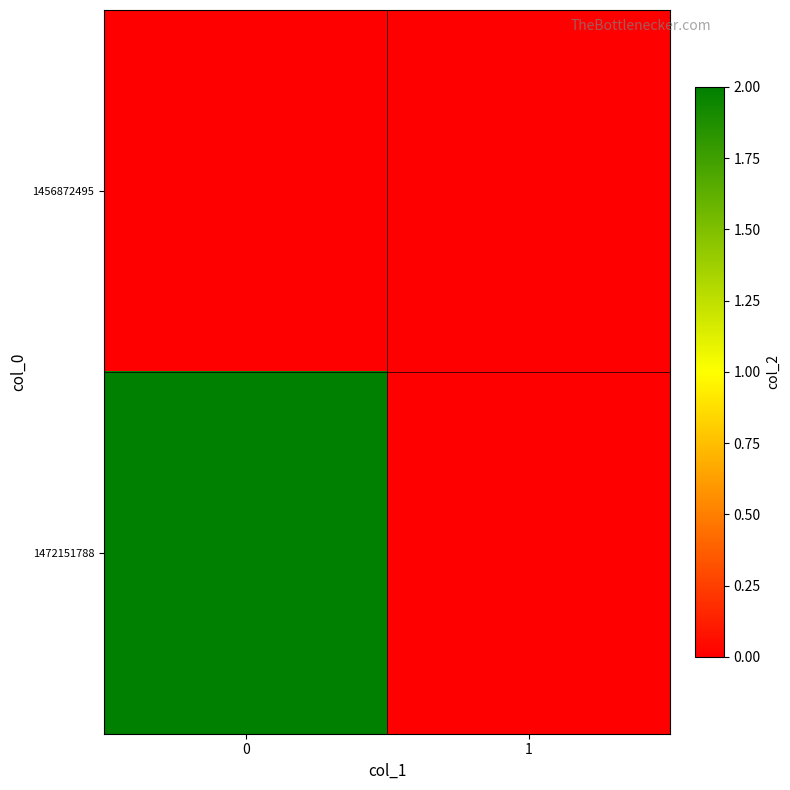

List the series in order of their overall mean, highest first.

row_1, row_0